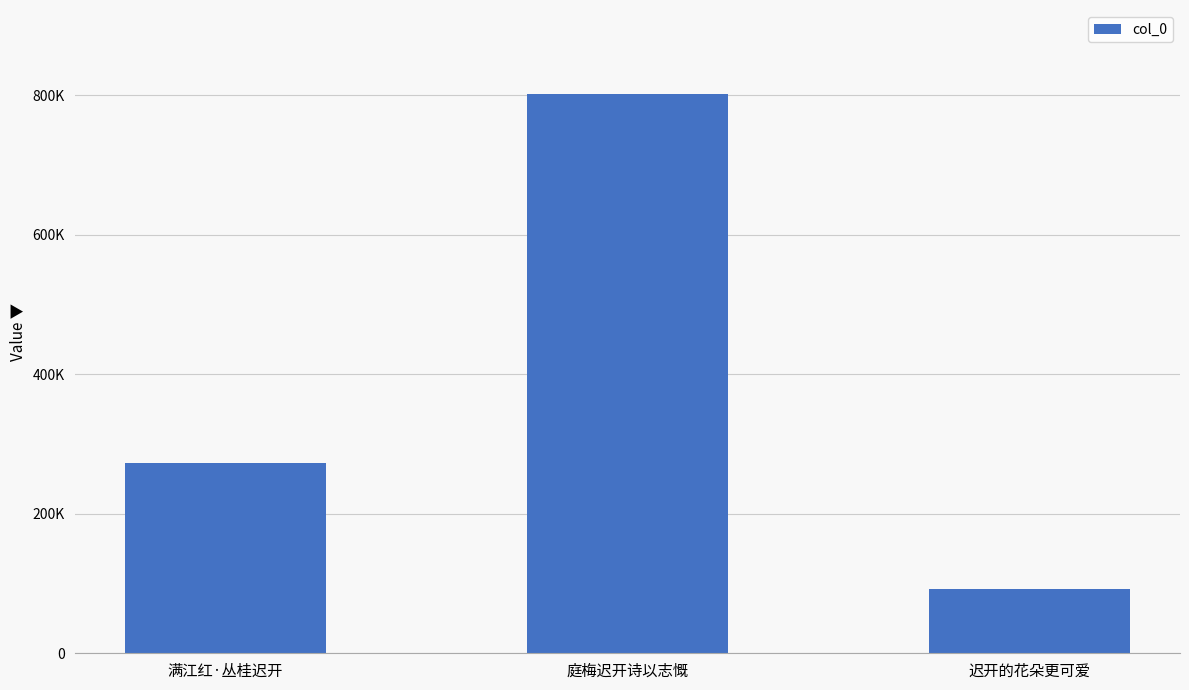

What is the label of the 1st bar from the right?

迟开的花朵更可爱